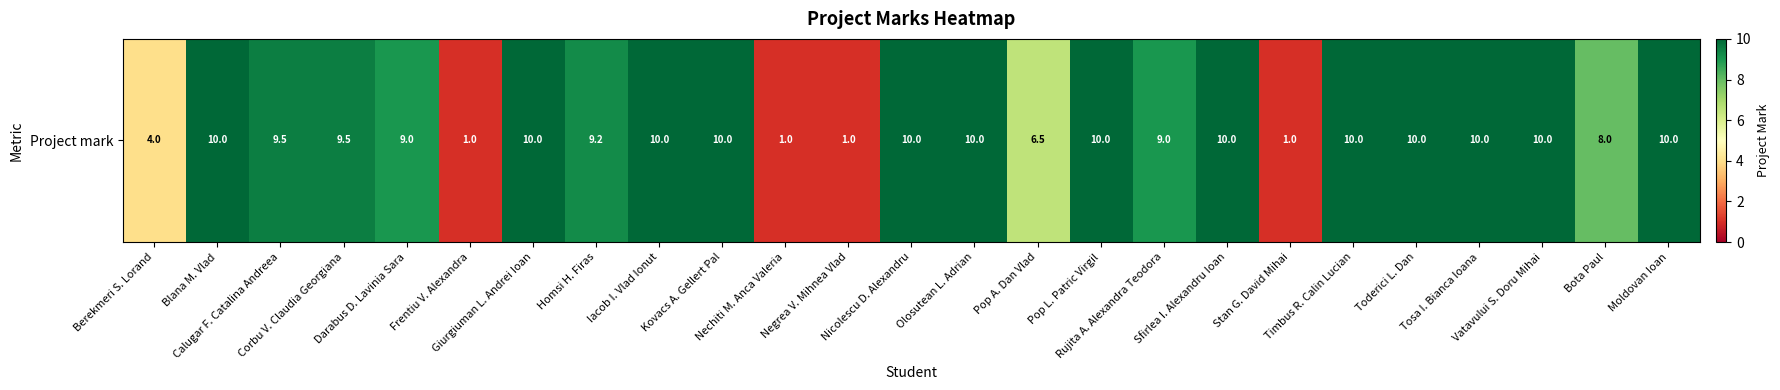

Reading left to right, transcribe all the data shown in this chart.

Berekmeri S. Lorand=4.0	Blana M. Vlad=10.0	Calugar F. Catalina Andreea=9.5	Corbu V. Claudia Georgiana=9.5	Darabus D. Lavinia Sara=9.0	Frentiu V. Alexandra=1.0	Giurgiuman L. Andrei Ioan=10.0	Homsi H. Firas=9.2	Iacob I. Vlad Ionut=10.0	Kovacs A. Gellert Pal=10.0	Nechiti M. Anca Valeria=1.0	Negrea V. Mihnea Vlad=1.0	Nicolescu D. Alexandru=10.0	Olosutean L. Adrian=10.0	Pop A. Dan Vlad=6.5	Pop L. Patric Virgil=10.0	Rujita A. Alexandra Teodora=9.0	Sfirlea I. Alexandru Ioan=10.0	Stan G. David Mihai=1.0	Timbus R. Calin Lucian=10.0	Toderici L. Dan=10.0	Tosa I. Bianca Ioana=10.0	Vatavului S. Doru Mihai=10.0	Bota Paul=8.0	Moldovan Ioan=10.0